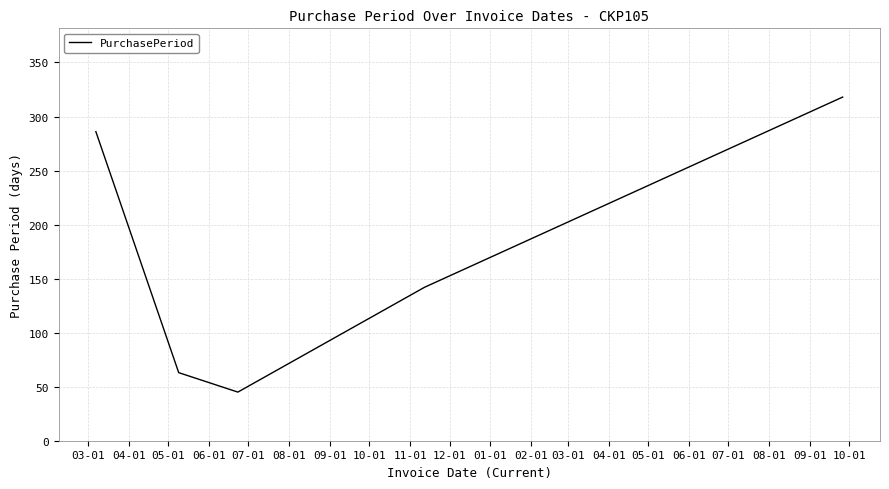

What is the difference between the second highest and second lowest values?

223